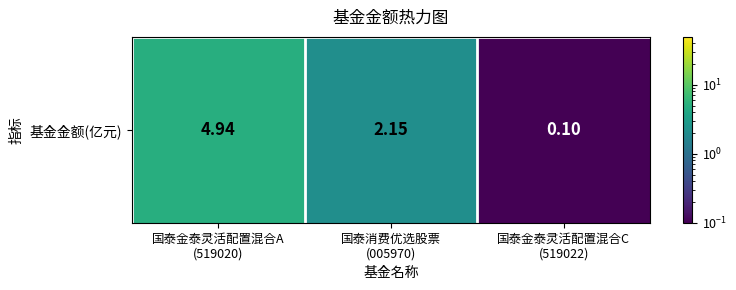

At which category does the chart reach its peak across all series?

国泰金泰灵活配置混合A
(519020)